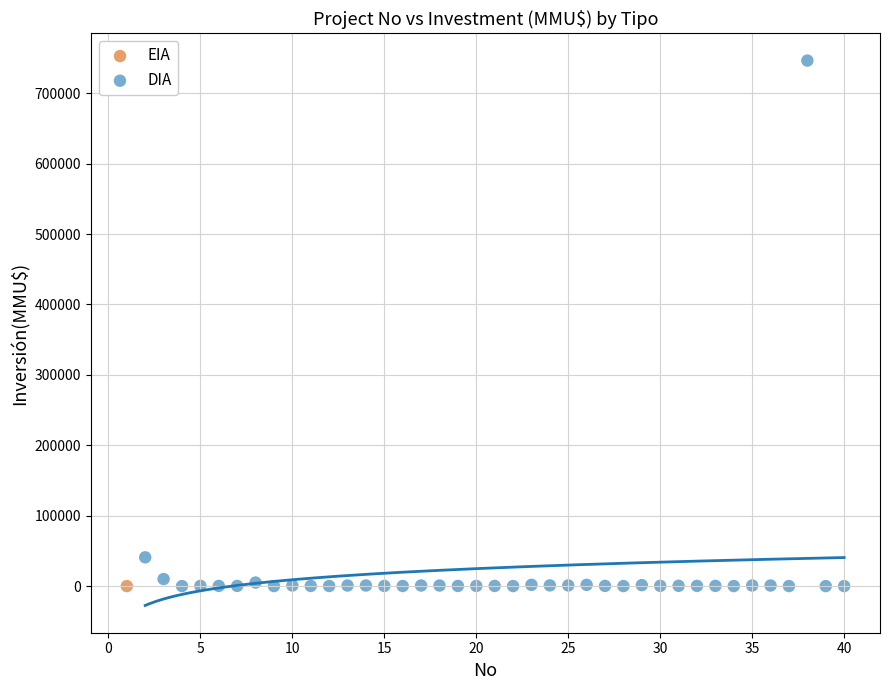

What are all the series names shown in the legend?

EIA, DIA